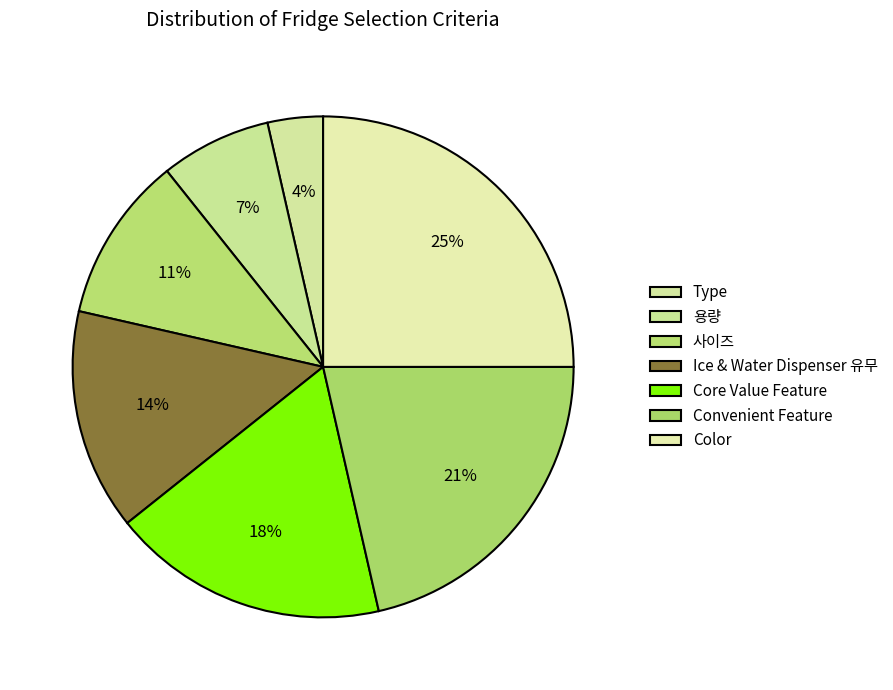

What portion of the pie excludes Ice & Water Dispenser 유무?

85.7%